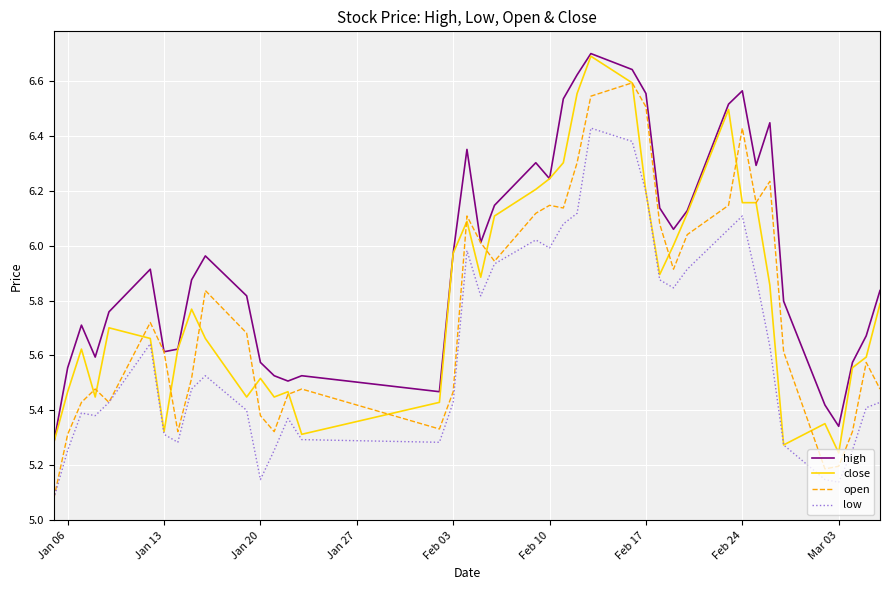

Which series has the largest total across all categories?

high